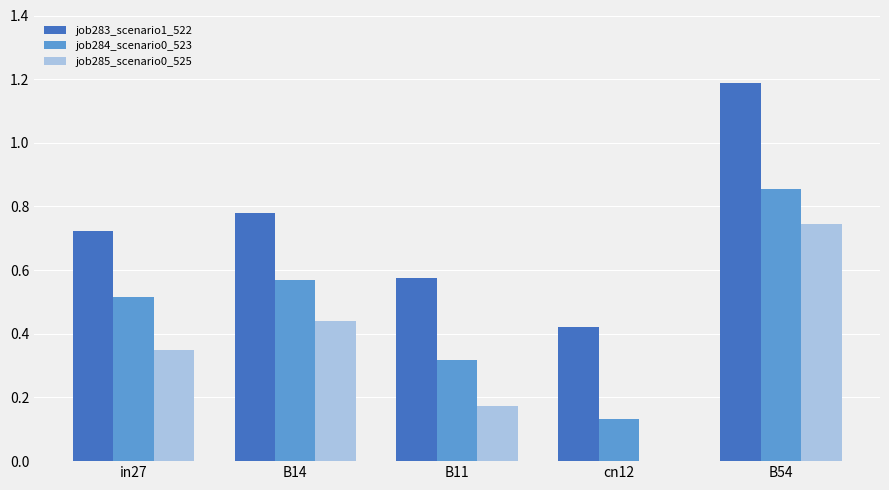

What are all the series names shown in the legend?

job283_scenario1_522, job284_scenario0_523, job285_scenario0_525